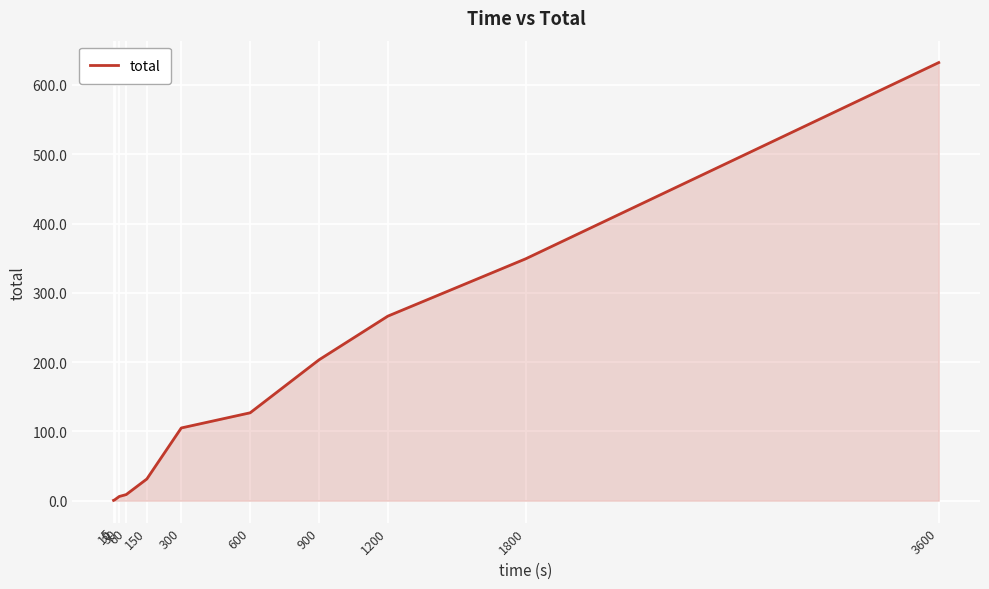

Where does the data first go above 104?

300